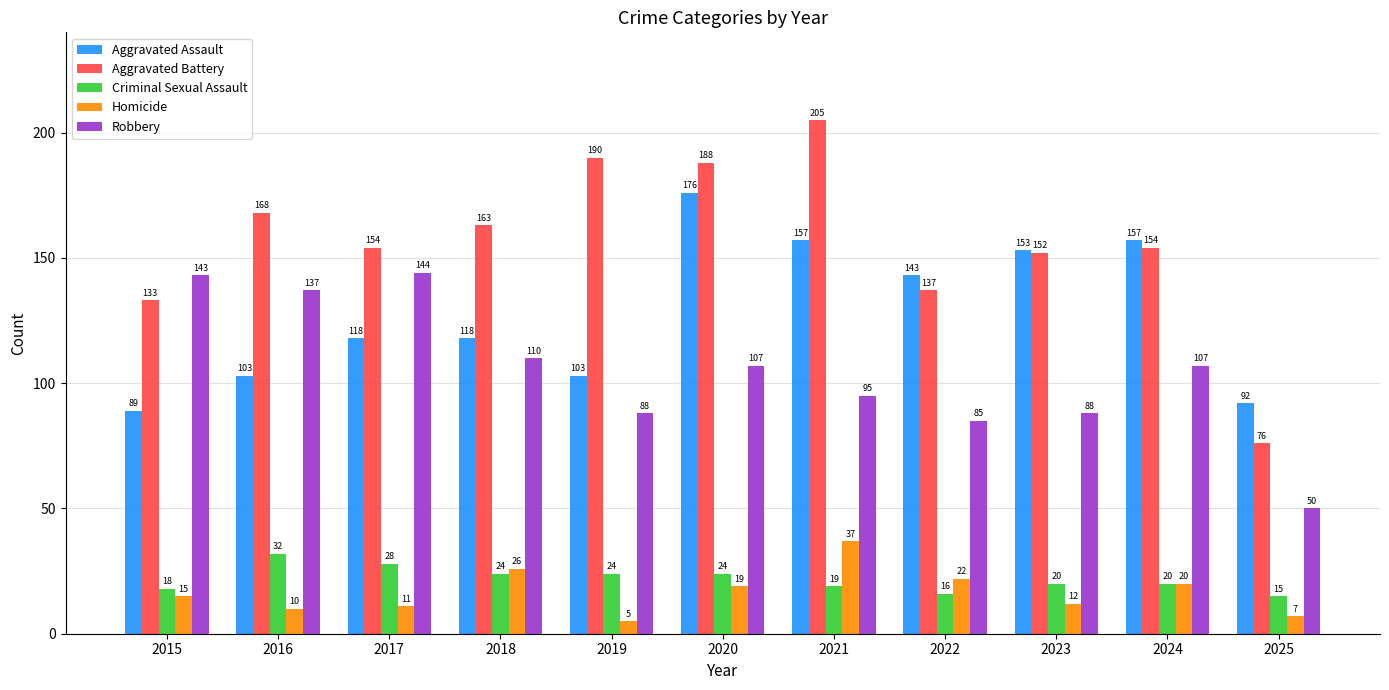

What is the value of the Criminal Sexual Assault bar at the 8th from the left?

16